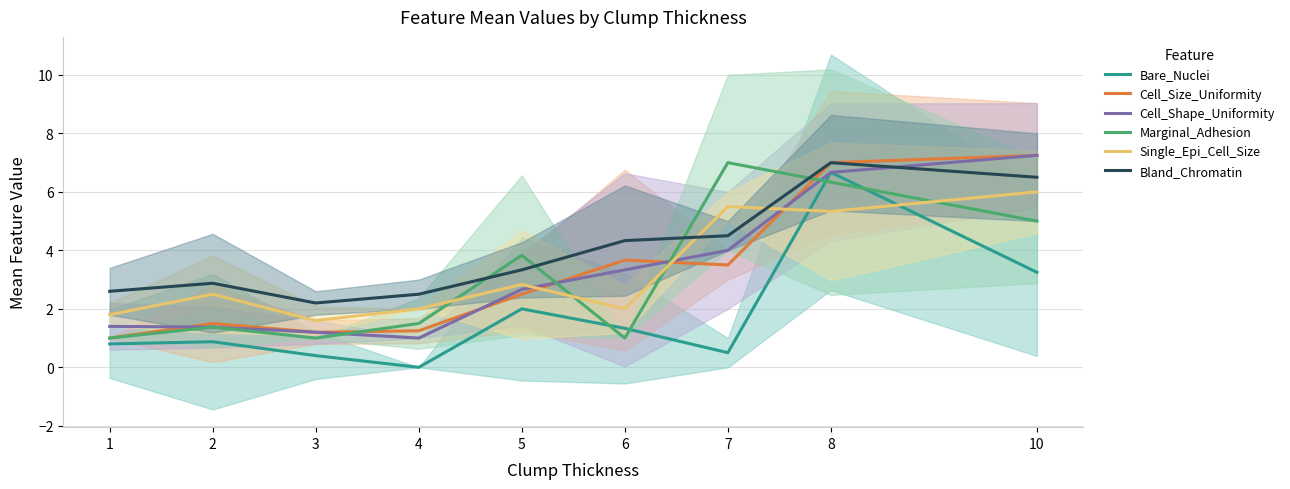

Where is Bland_Chromatin nearest to the value 4?

6